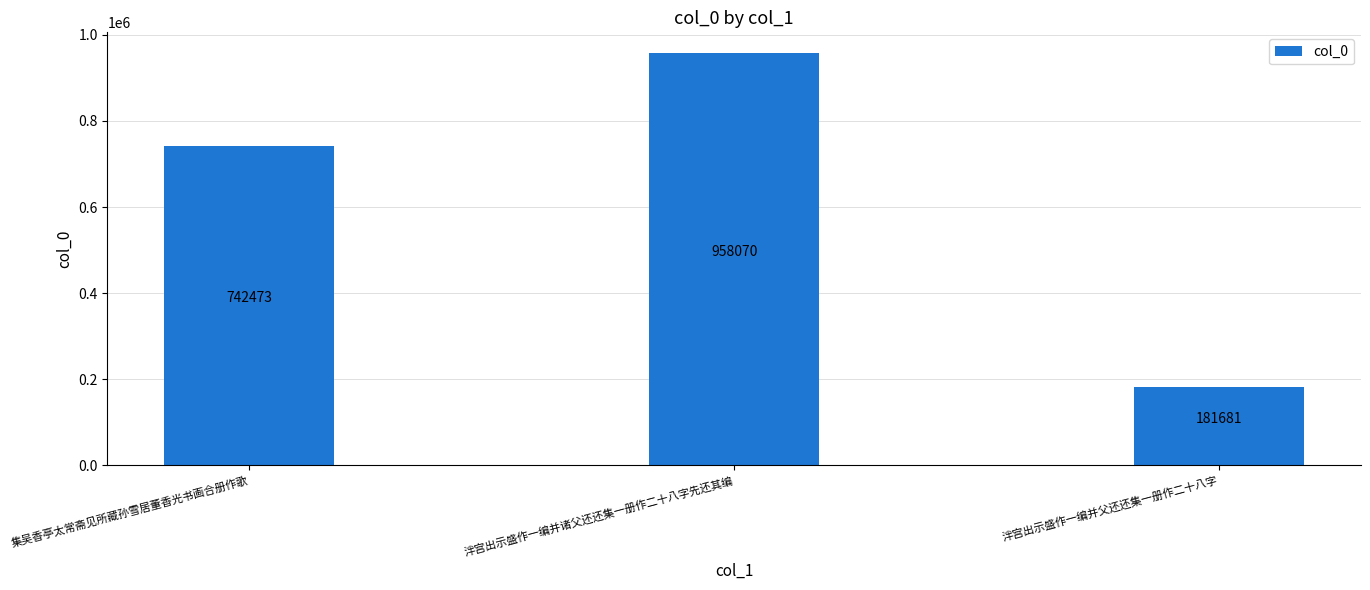

List the labels in order of value, largest first.

泮宫出示盛作一编并诸父还还集一册作二十八字先还其编, 集吴香亭太常斋见所藏孙雪居董香光书画合册作歌, 泮宫出示盛作一编并父还还集一册作二十八字